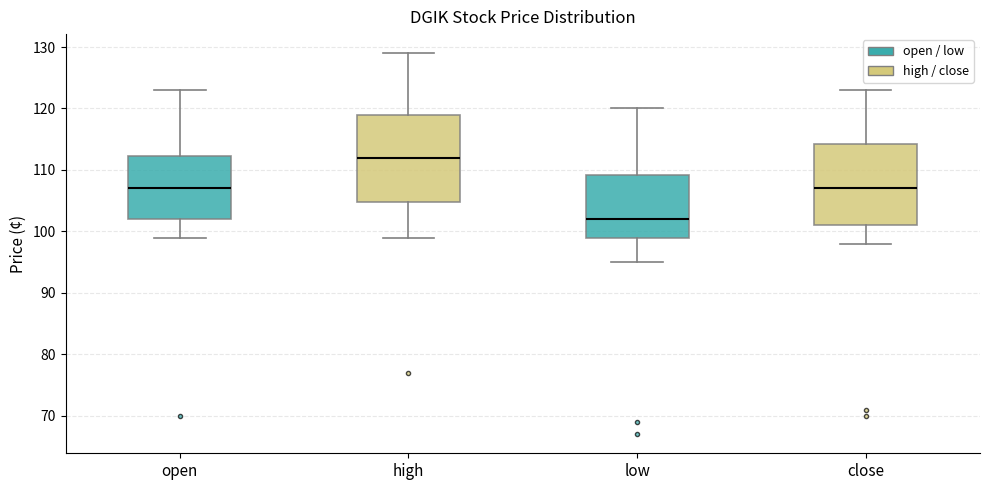

Reading left to right, transcribe this box plot: for each box, give where its median line is, the range the box spans, and where its two whiskers end, as read against the y-axis. The values are not printed on the chart, so give them approximately, as read against the axis.

open: median 107, box 102 to 112, whiskers 99 to 123
high: median 112, box 105 to 119, whiskers 99 to 129
low: median 102, box 99 to 109, whiskers 95 to 120
close: median 107, box 101 to 114, whiskers 98 to 123